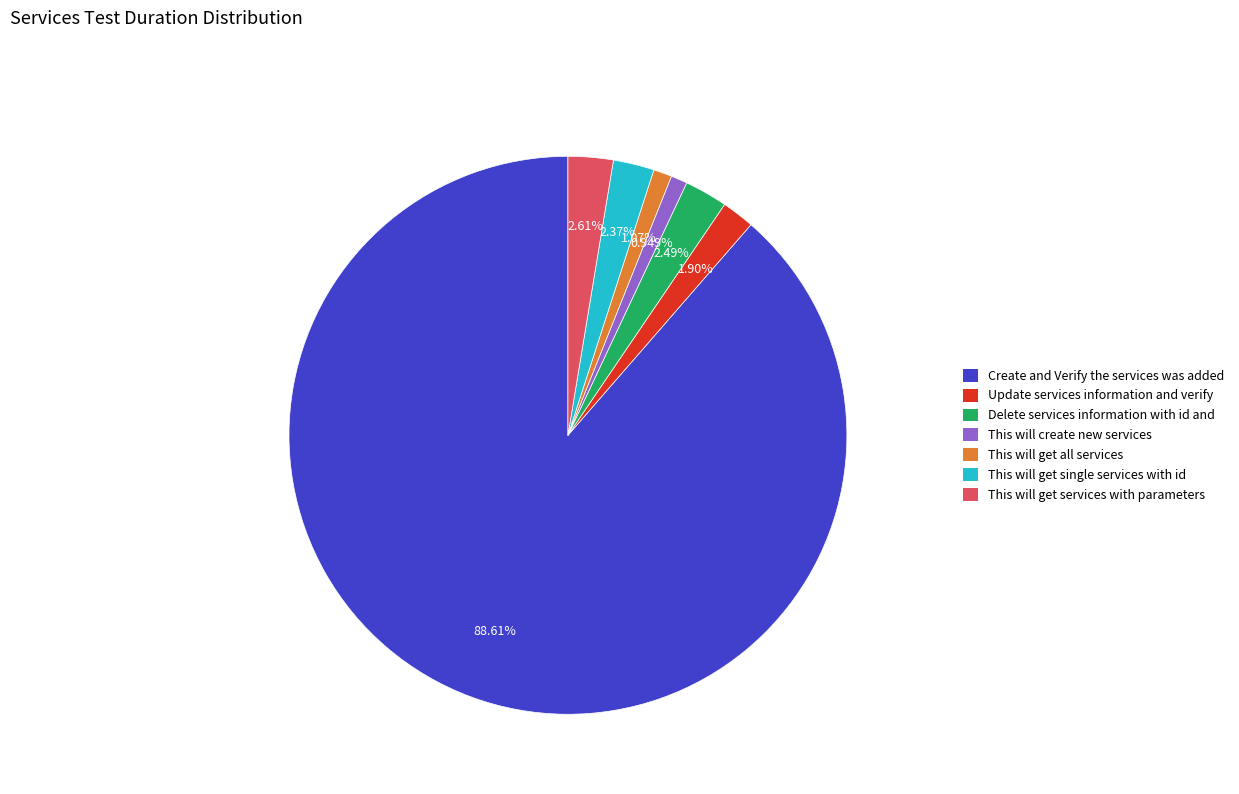

Which slice is the largest?

Create and Verify the services was added